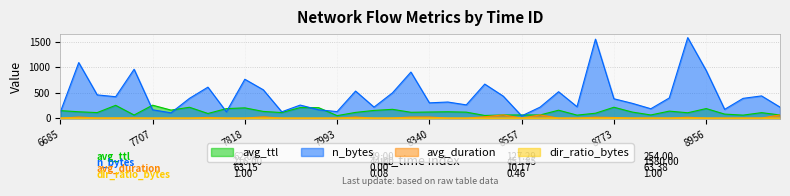

How many distinct data groups are displayed?

4